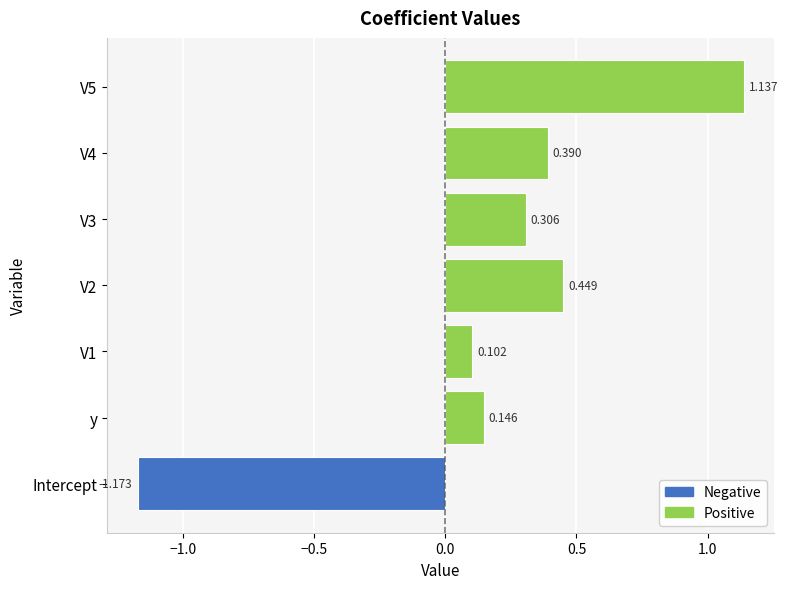

Does the chart contain any negative values?

Yes